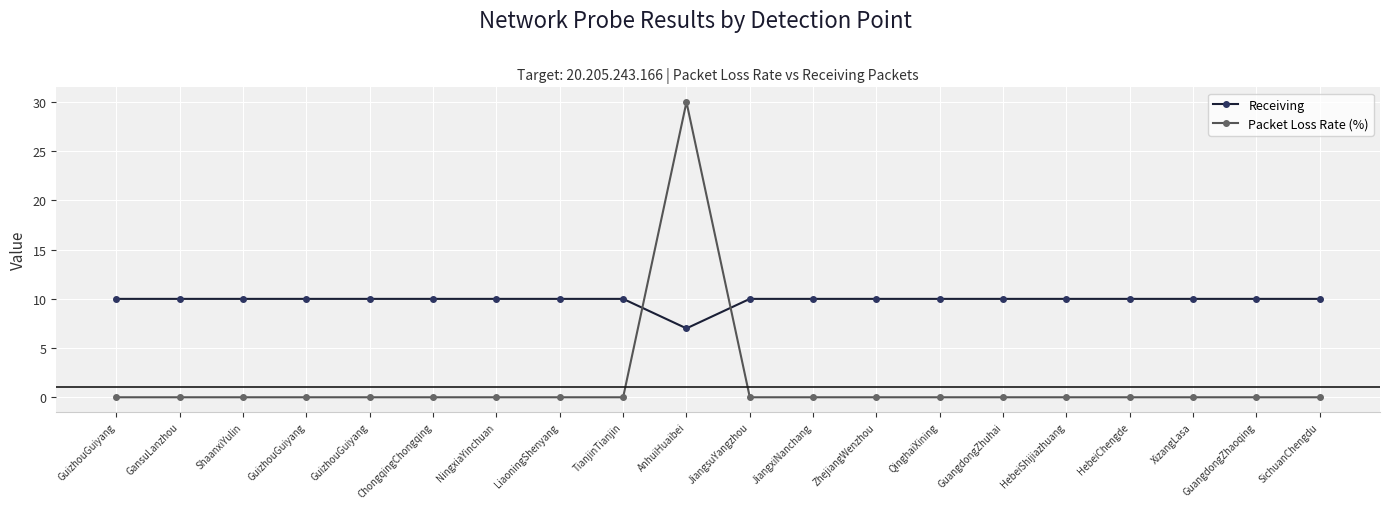

What is the label of the 20th point from the left?

SichuanChengdu